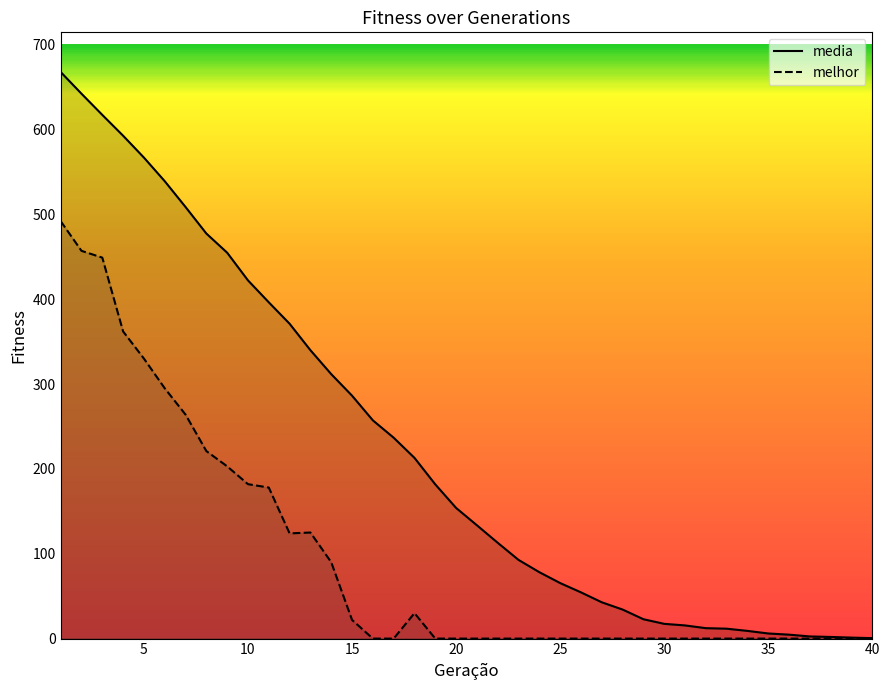

List the series in order of their overall mean, lowest first.

melhor, media